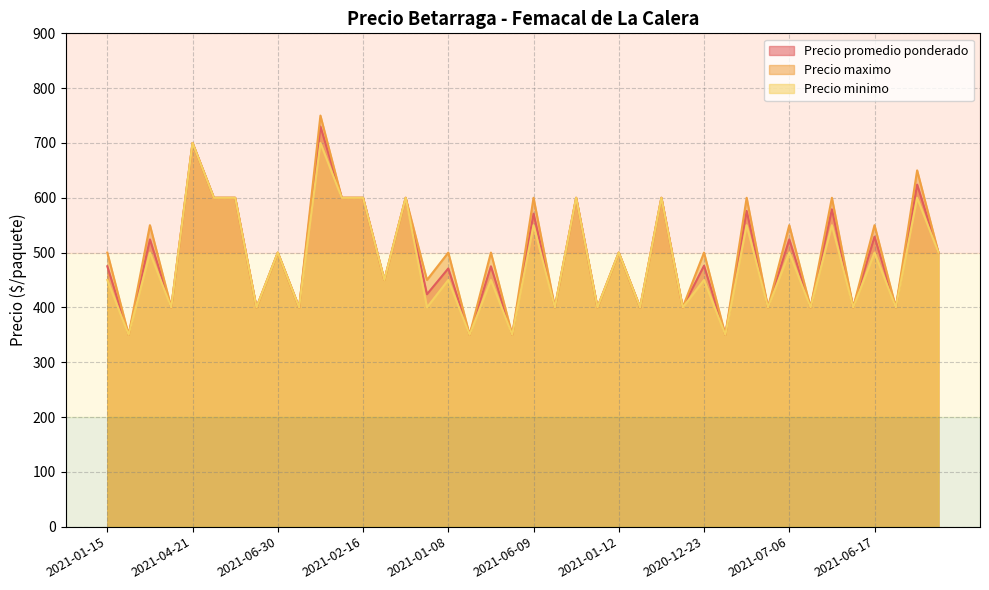

Does the chart display data point markers on the line(s)?

No